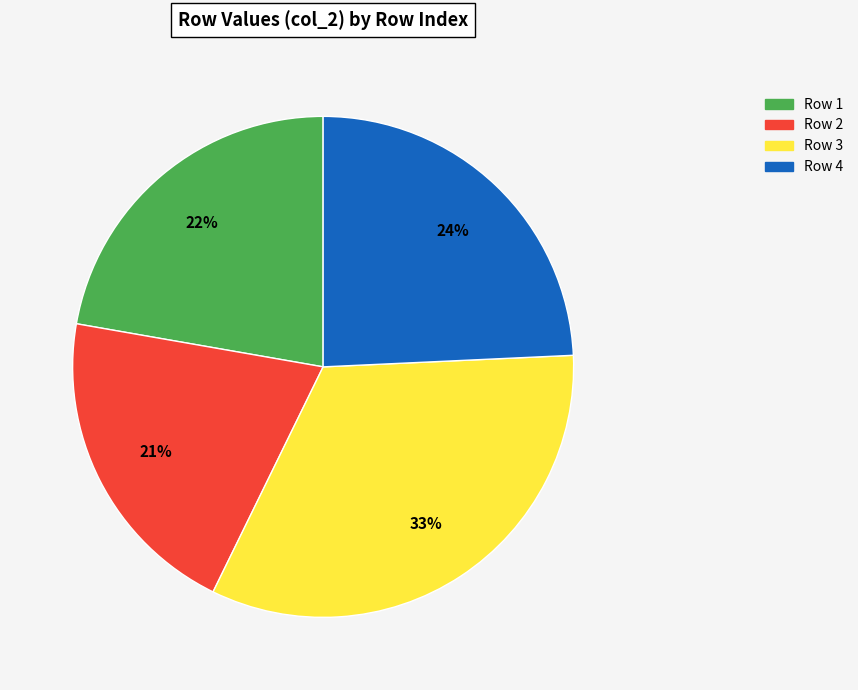

Count the number of slices in the pie.

4